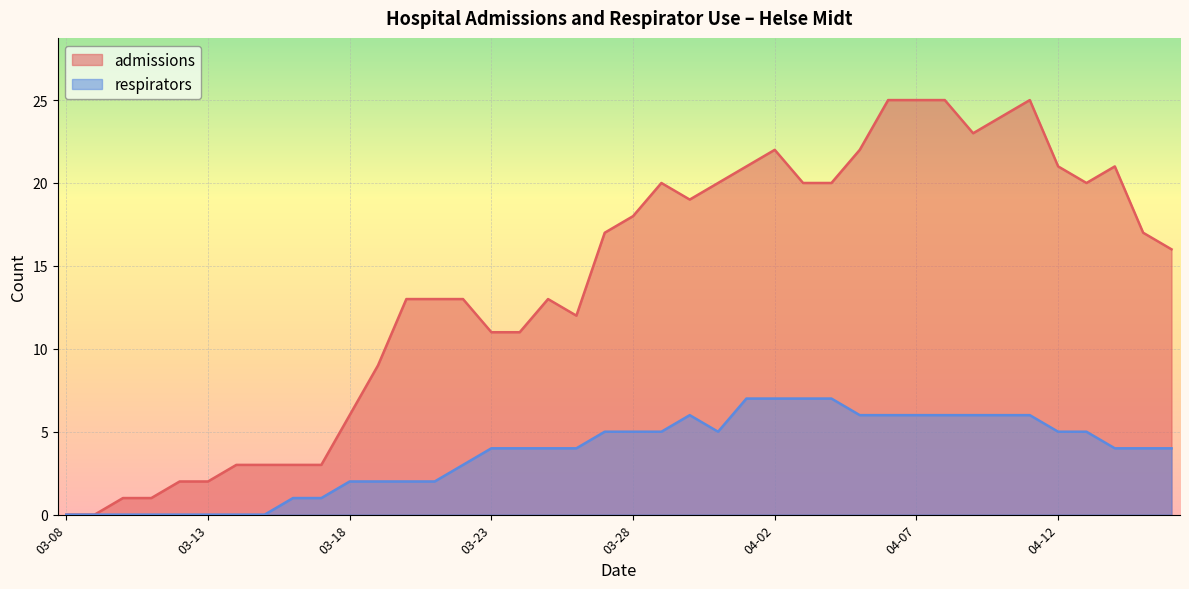

What are all the series names shown in the legend?

admissions, respirators